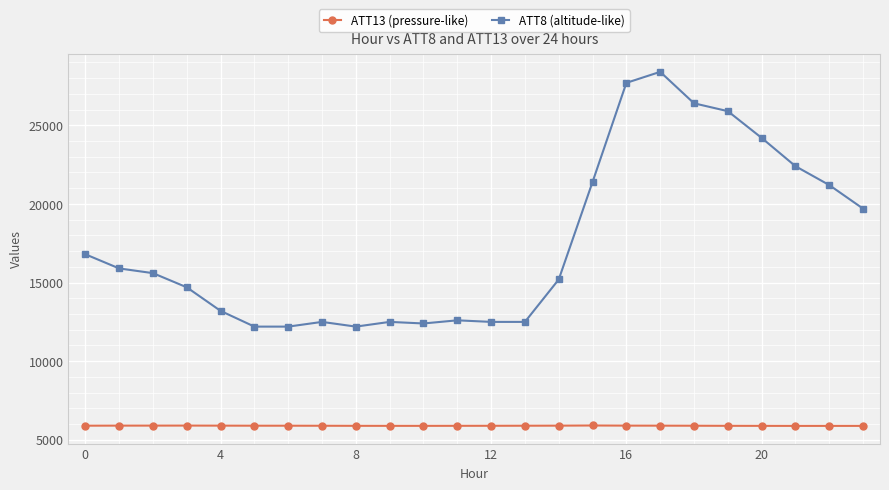

What are all the series names shown in the legend?

ATT13 (pressure-like), ATT8 (altitude-like)